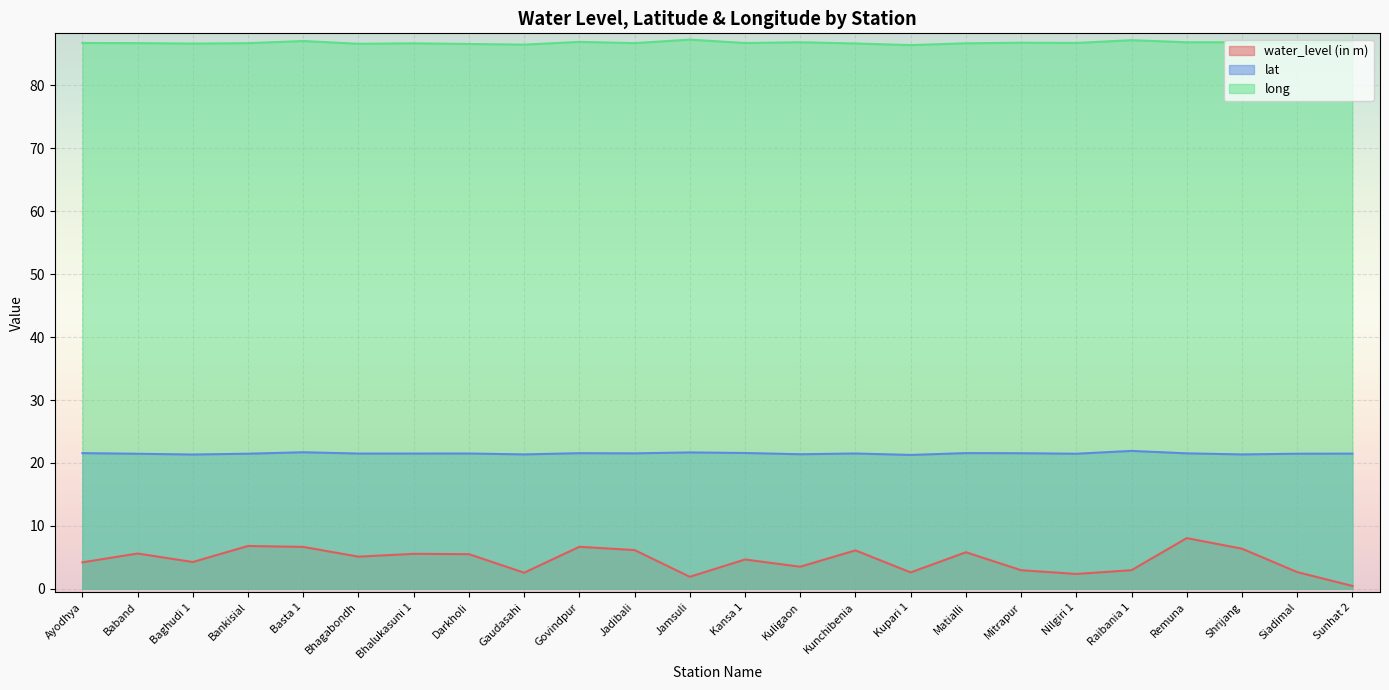

At which category is the sum across all series the highest?

Remuna